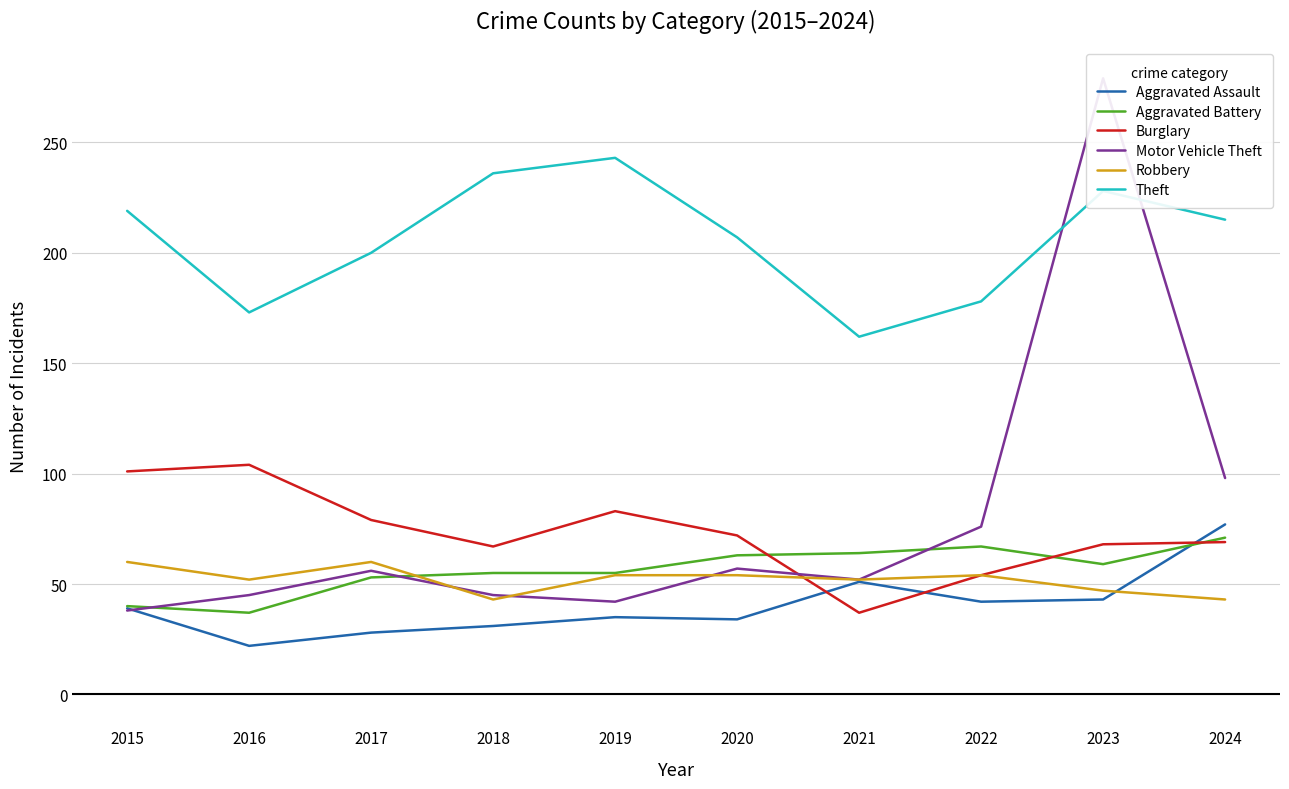

Is it true that Aggravated Battery equals 21 at 2015?

False